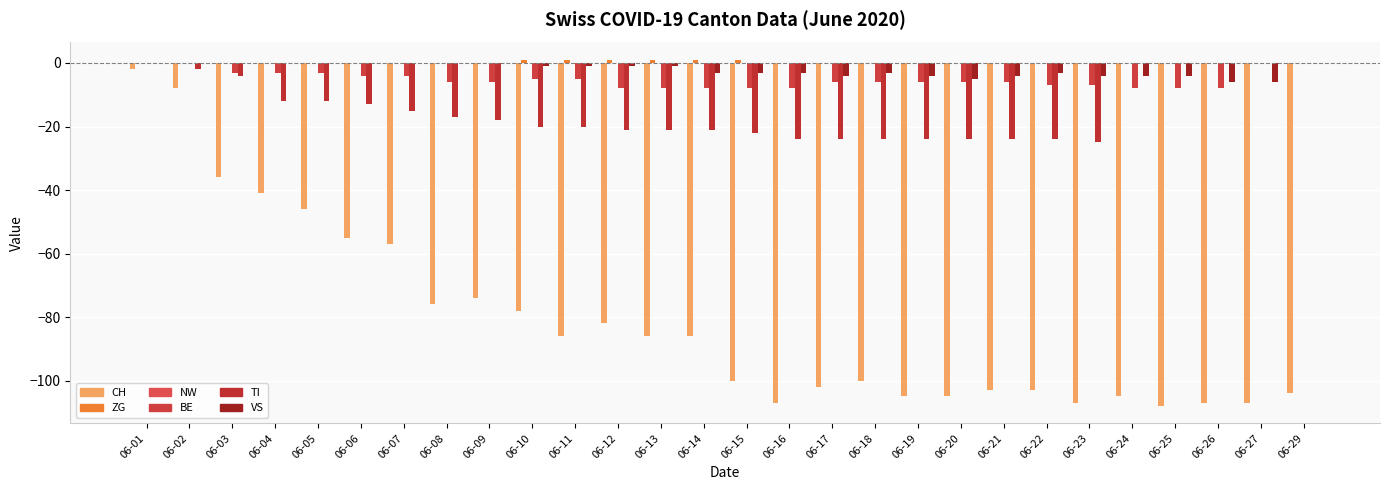

Reading right to left, transcribe all the data shown in this chart.

CH: 06-29=-104	06-27=-107	06-26=-107	06-25=-108	06-24=-105	06-23=-107	06-22=-103	06-21=-103	06-20=-105	06-19=-105	06-18=-100	06-17=-102	06-16=-107	06-15=-100	06-14=-86	06-13=-86	06-12=-82	06-11=-86	06-10=-78	06-09=-74	06-08=-76	06-07=-57	06-06=-55	06-05=-46	06-04=-41	06-03=-36	06-02=-8	06-01=-2
ZG: 06-29=0	06-27=0	06-26=0	06-25=0	06-24=0	06-23=0	06-22=0	06-21=0	06-20=0	06-19=0	06-18=0	06-17=0	06-16=0	06-15=1	06-14=1	06-13=1	06-12=1	06-11=1	06-10=1	06-09=0	06-08=0	06-07=0	06-06=0	06-05=0	06-04=0	06-03=0	06-02=0	06-01=0
NW: 06-29=0	06-27=0	06-26=0	06-25=0	06-24=0	06-23=0	06-22=0	06-21=0	06-20=0	06-19=0	06-18=0	06-17=0	06-16=0	06-15=0	06-14=0	06-13=0	06-12=0	06-11=0	06-10=0	06-09=0	06-08=0	06-07=0	06-06=0	06-05=0	06-04=0	06-03=0	06-02=0	06-01=0
BE: 06-29=0	06-27=0	06-26=-8	06-25=-8	06-24=-8	06-23=-7	06-22=-7	06-21=-6	06-20=-6	06-19=-6	06-18=-6	06-17=-6	06-16=-8	06-15=-8	06-14=-8	06-13=-8	06-12=-8	06-11=-5	06-10=-5	06-09=-6	06-08=-6	06-07=-4	06-06=-4	06-05=-3	06-04=-3	06-03=-3	06-02=0	06-01=0
TI: 06-29=0	06-27=0	06-26=0	06-25=0	06-24=0	06-23=-25	06-22=-24	06-21=-24	06-20=-24	06-19=-24	06-18=-24	06-17=-24	06-16=-24	06-15=-22	06-14=-21	06-13=-21	06-12=-21	06-11=-20	06-10=-20	06-09=-18	06-08=-17	06-07=-15	06-06=-13	06-05=-12	06-04=-12	06-03=-4	06-02=-2	06-01=0
VS: 06-29=0	06-27=-6	06-26=-6	06-25=-4	06-24=-4	06-23=-4	06-22=-3	06-21=-4	06-20=-5	06-19=-4	06-18=-3	06-17=-4	06-16=-3	06-15=-3	06-14=-3	06-13=-1	06-12=-1	06-11=-1	06-10=-1	06-09=0	06-08=0	06-07=0	06-06=0	06-05=0	06-04=0	06-03=0	06-02=0	06-01=0